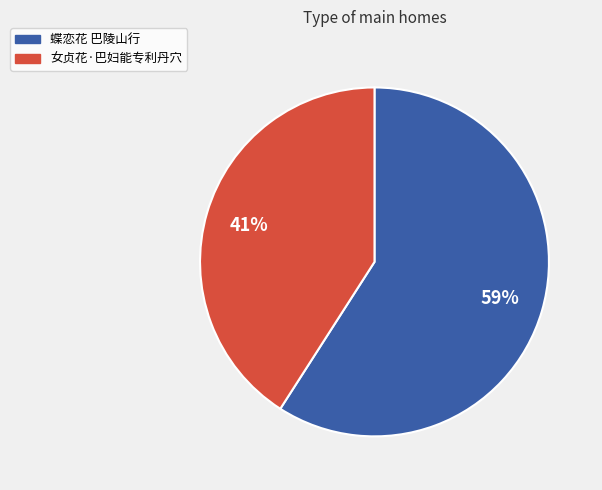

The 蝶恋花 巴陵山行 slice represents 49% of the pie. True or false?

False